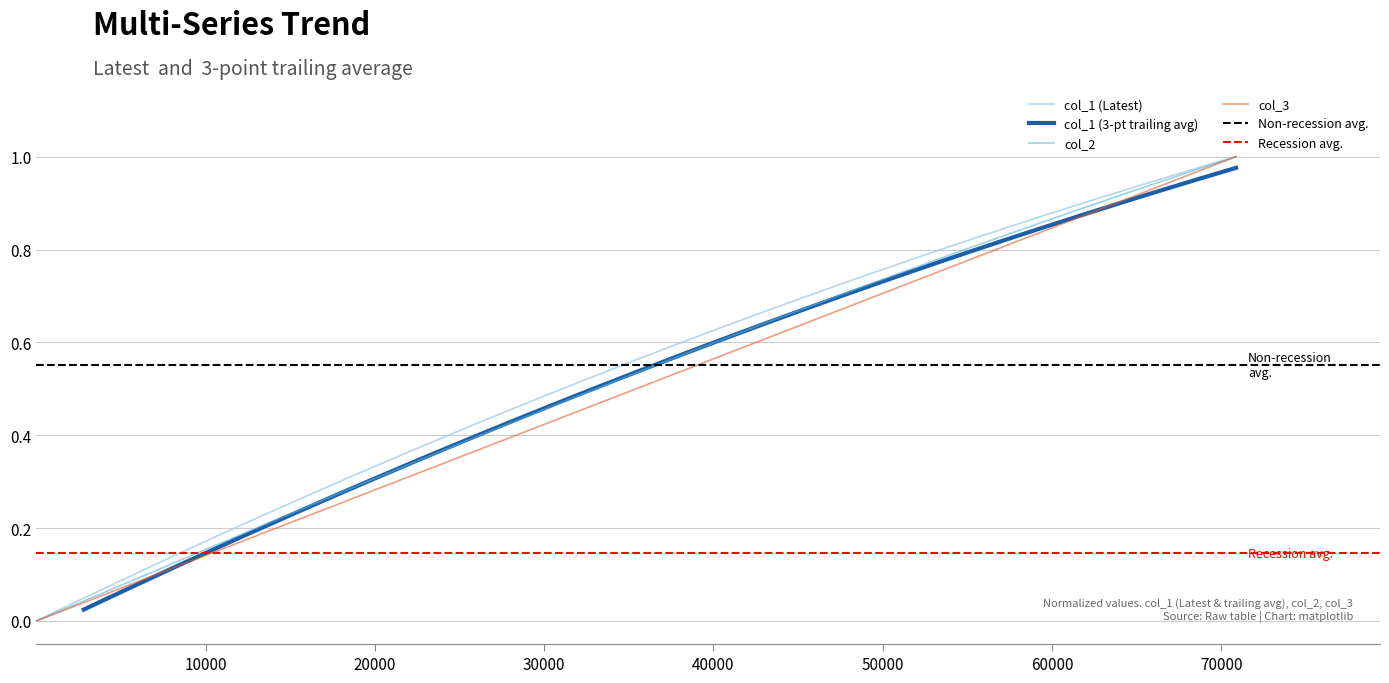

True or false: col_0 and col_2 intersect in this chart.

False